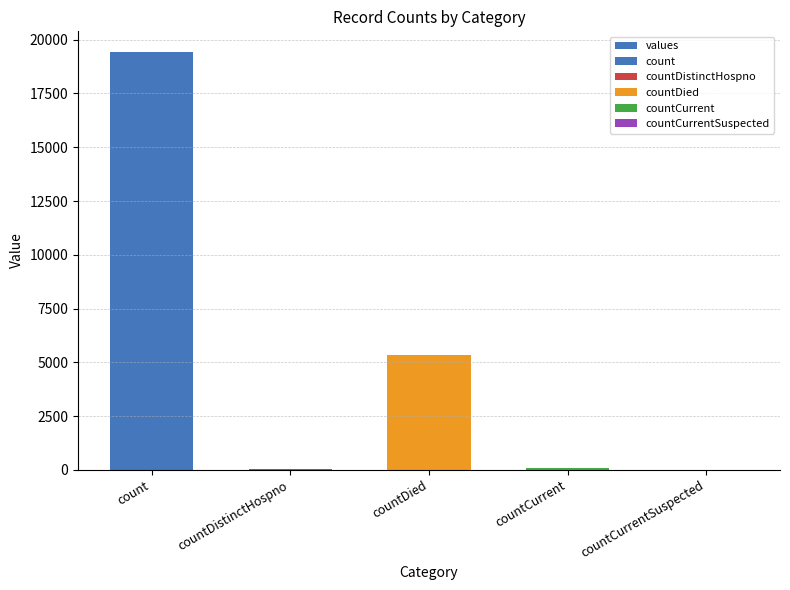

List the labels in order of value, largest first.

count, countDied, countCurrent, countDistinctHospno, countCurrentSuspected